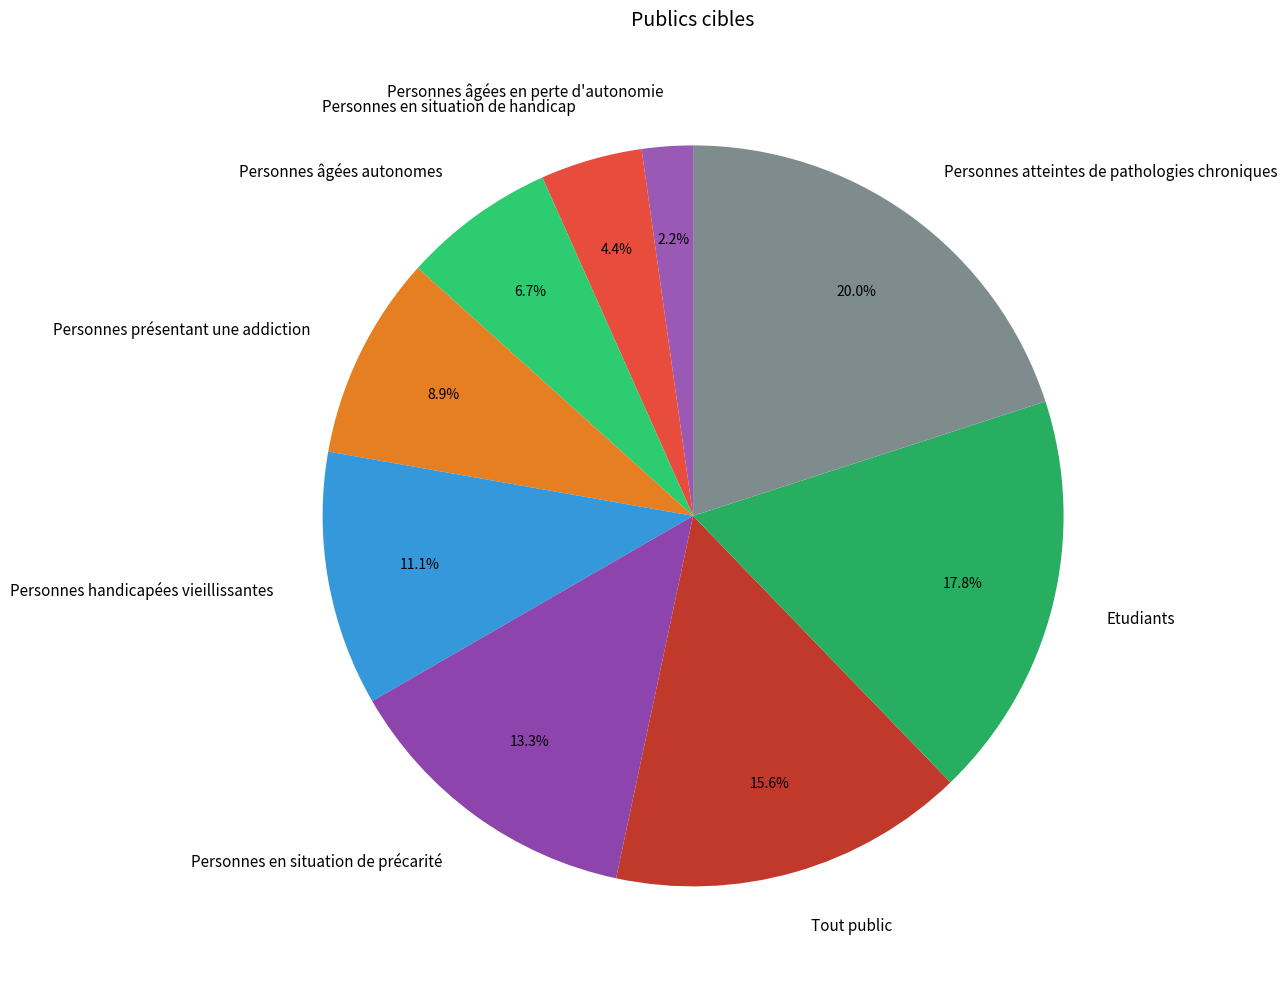

Which category has the biggest portion of the pie?

Personnes atteintes de pathologies chroniques